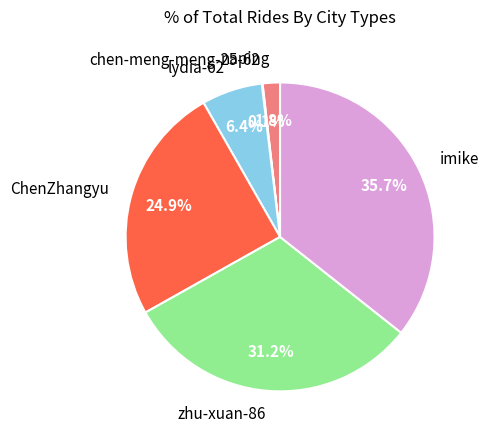

The imike slice represents 47% of the pie. True or false?

False